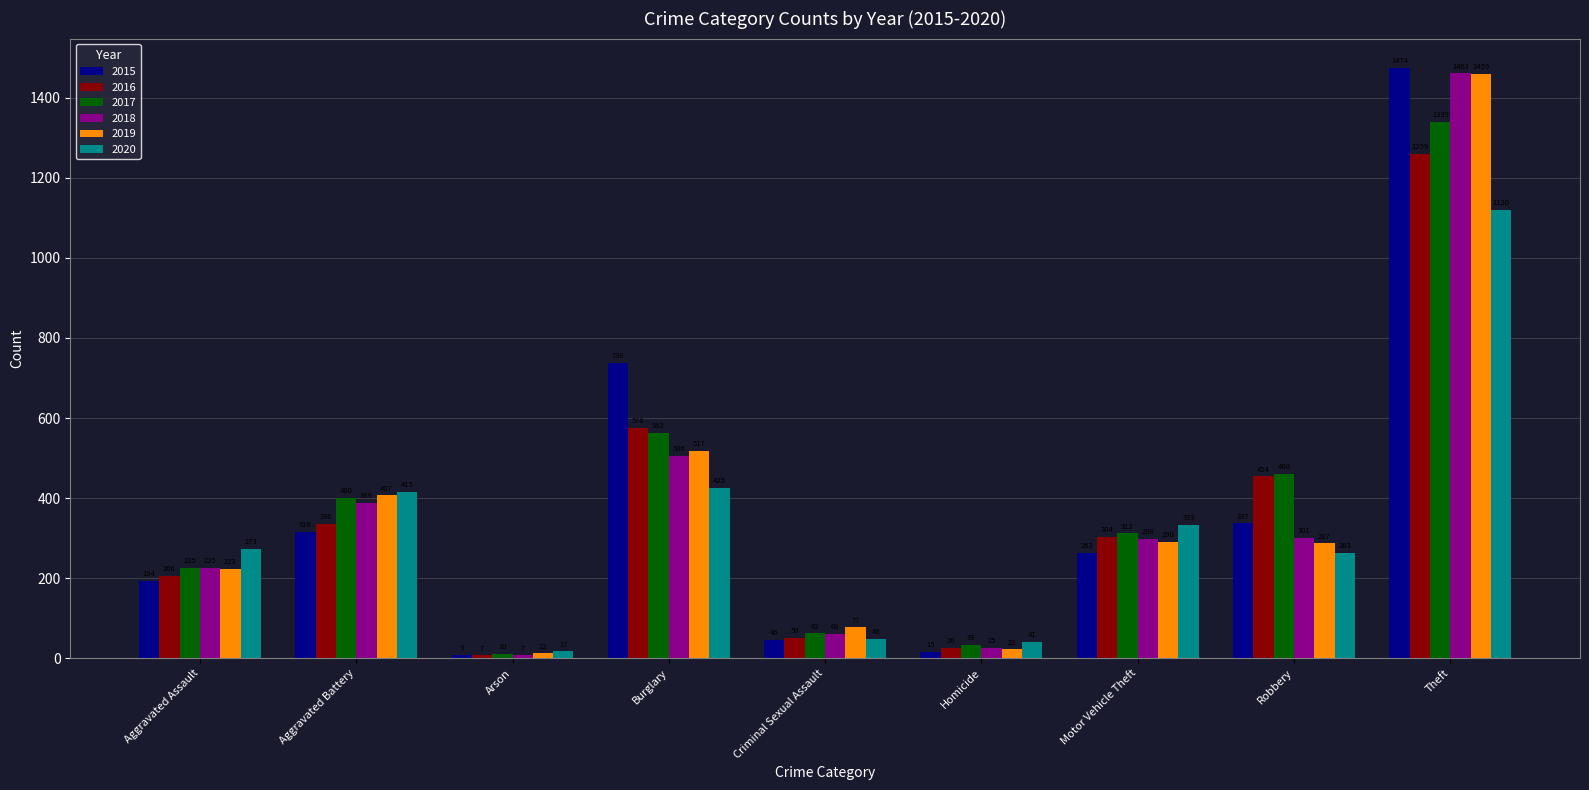

Rank the categories by 2016 value from lowest to highest.

Arson, Homicide, Criminal Sexual Assault, Aggravated Assault, Motor Vehicle Theft, Aggravated Battery, Robbery, Burglary, Theft